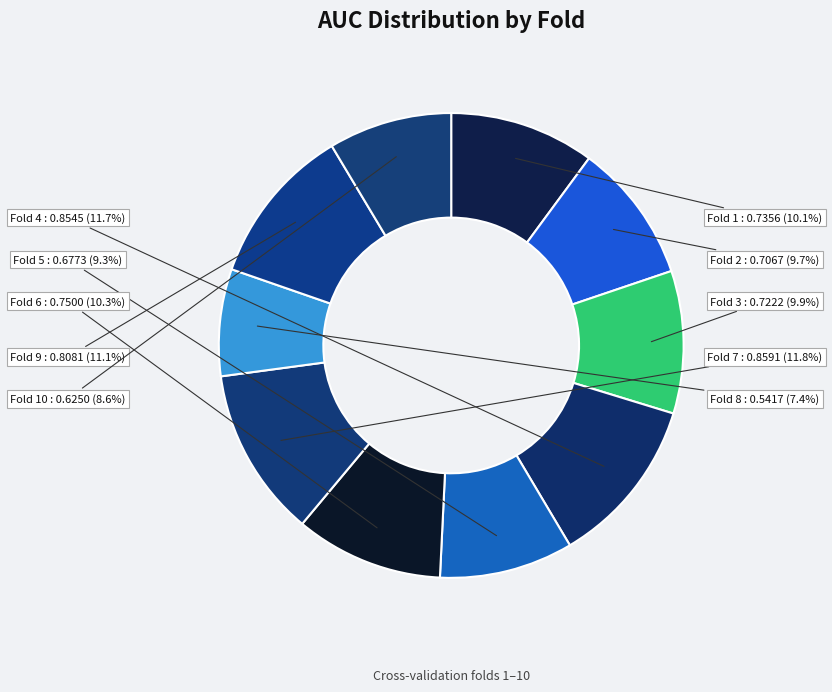

How many segments does this pie chart have?

10